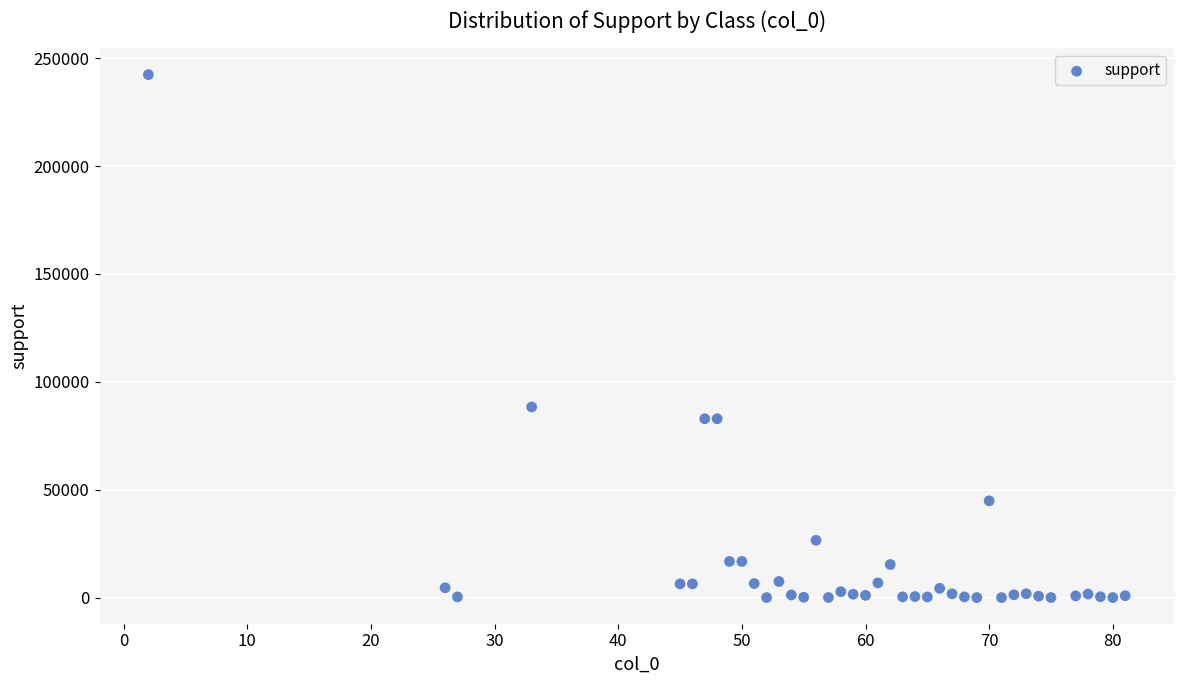

What is the range of Y values (max minus min)?

242420